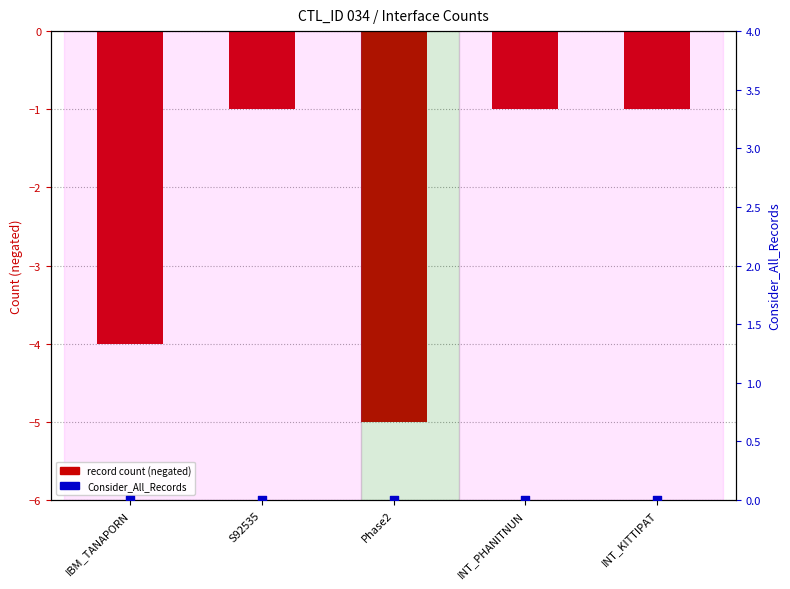

At which category is the sum across all series the highest?

S92535